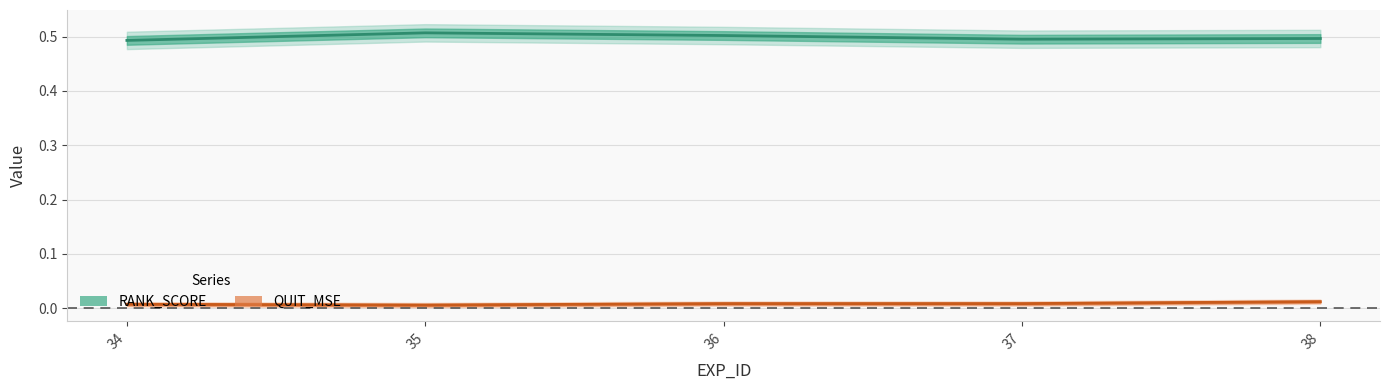

The RANK_SCORE series shows 0.5 at 35. True or false?

True